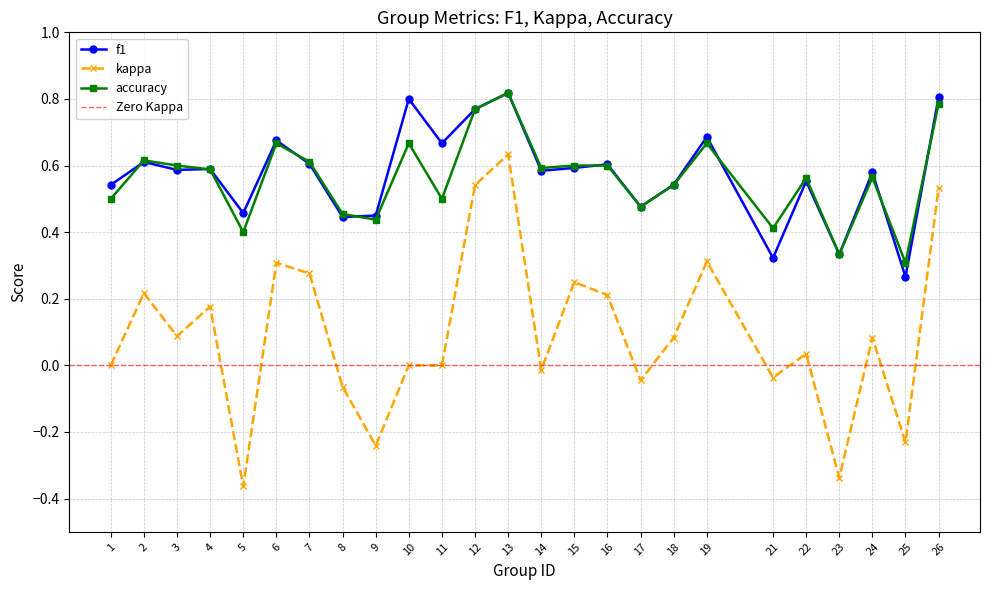

True or false: kappa and f1 intersect in this chart.

False